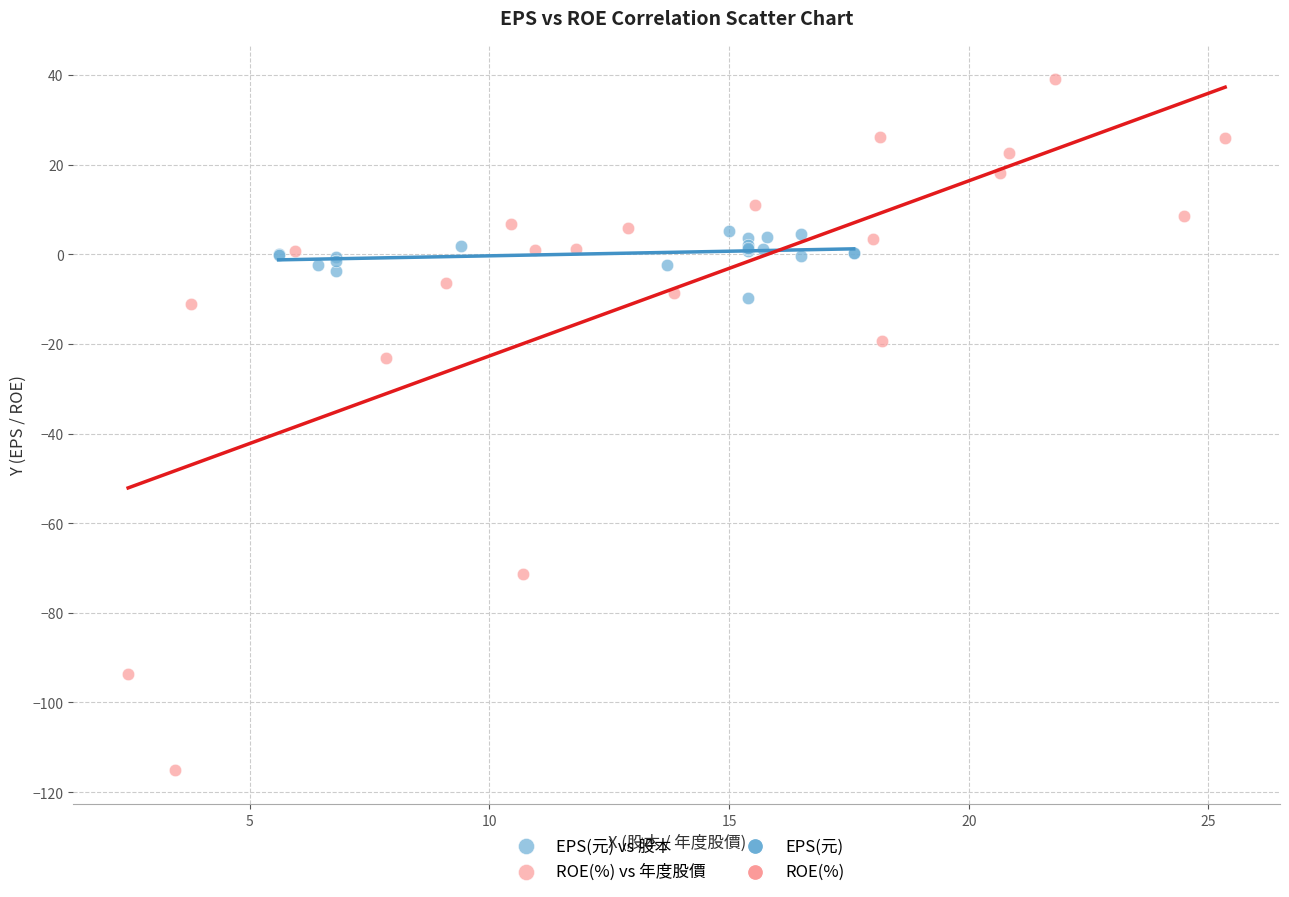

Which series has the largest Y range (max minus min)?

ROE(%) vs 年度股價